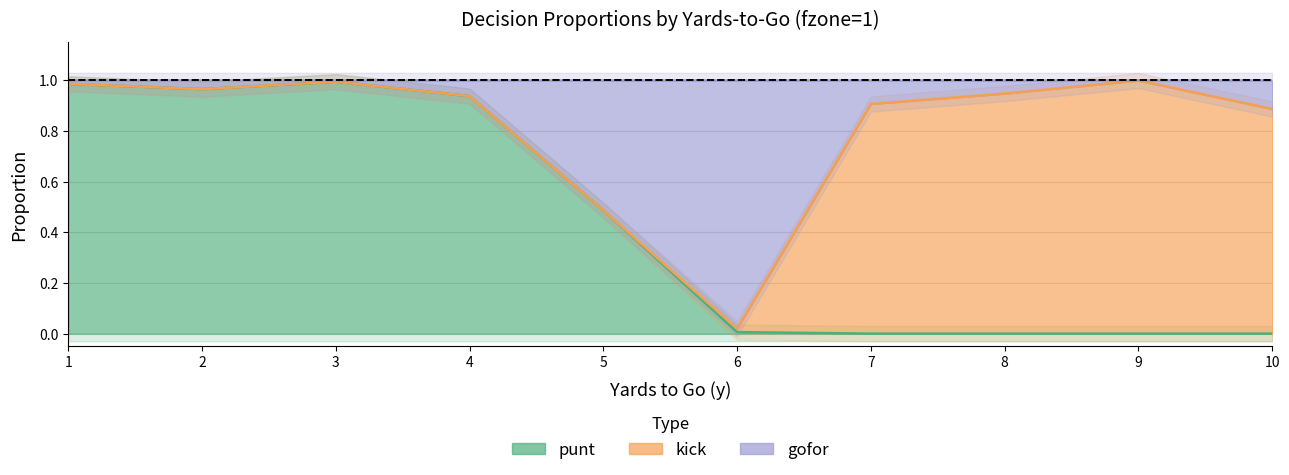

The punt series shows 0.5 at 7. True or false?

False